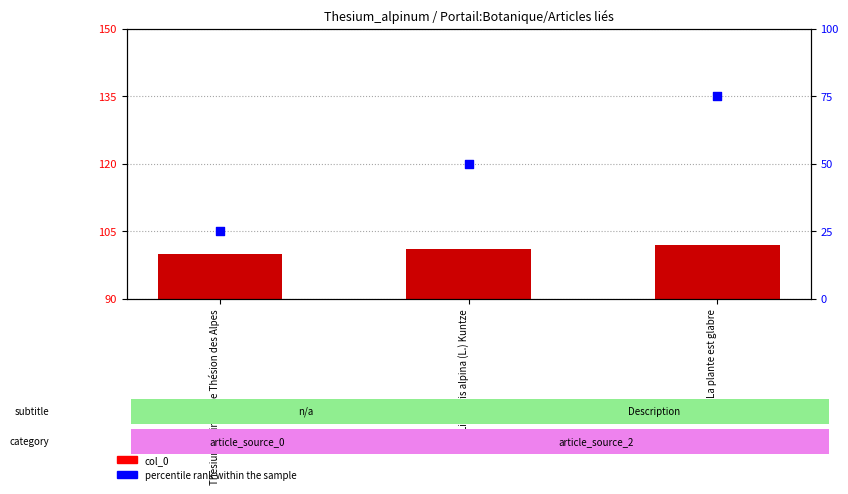

What are all the series names shown in the legend?

col_0, percentile rank within the sample